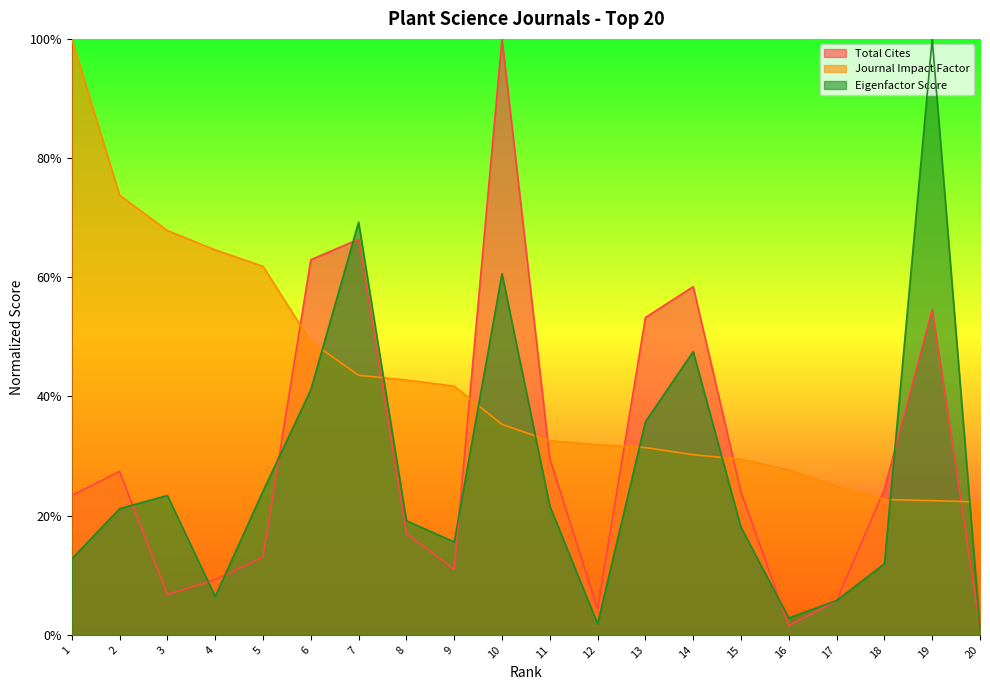

What is the value of the Total Cites point at the 6th from the left?

0.6